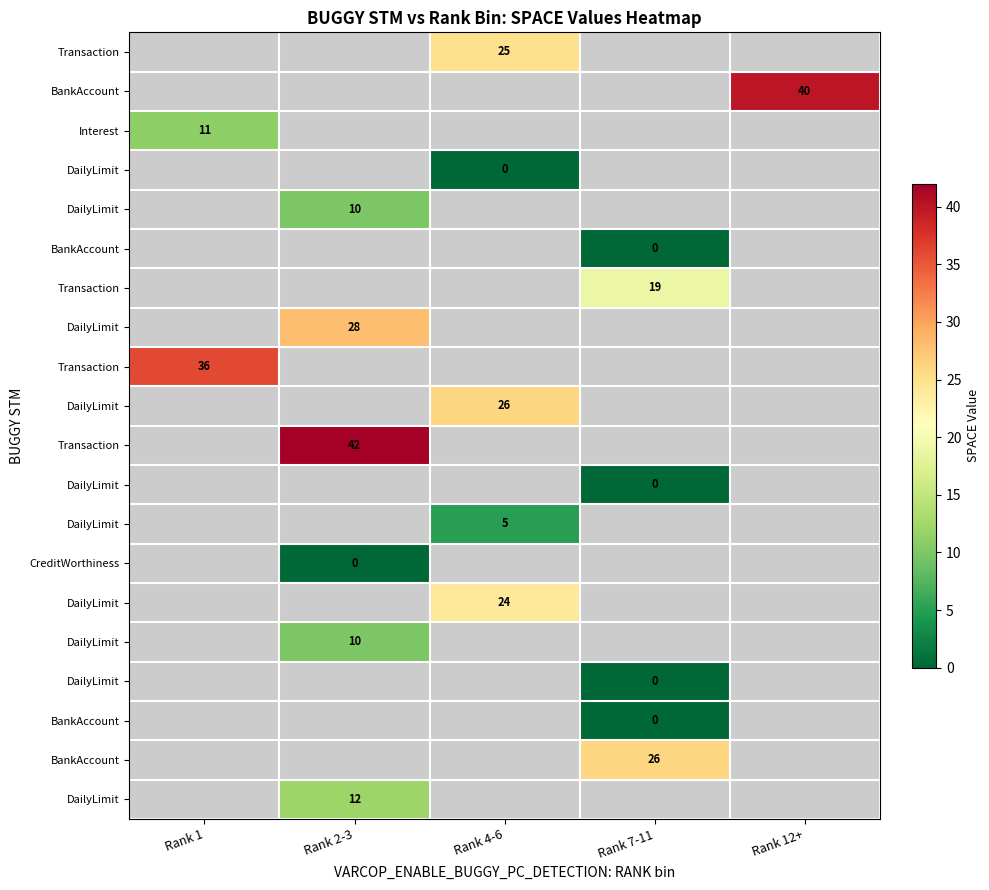

How many data points does each series have?

5